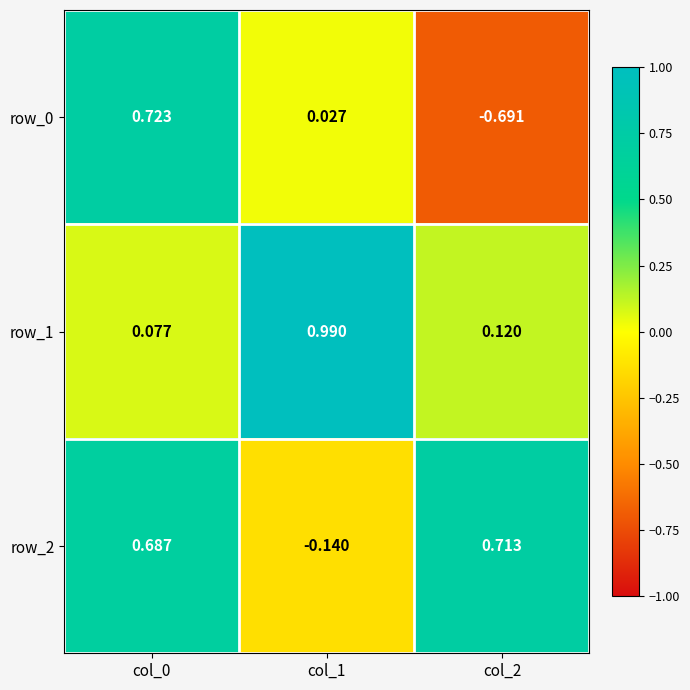

Is the value of row_0 at col_1 greater than the value of row_1 at col_2?

No